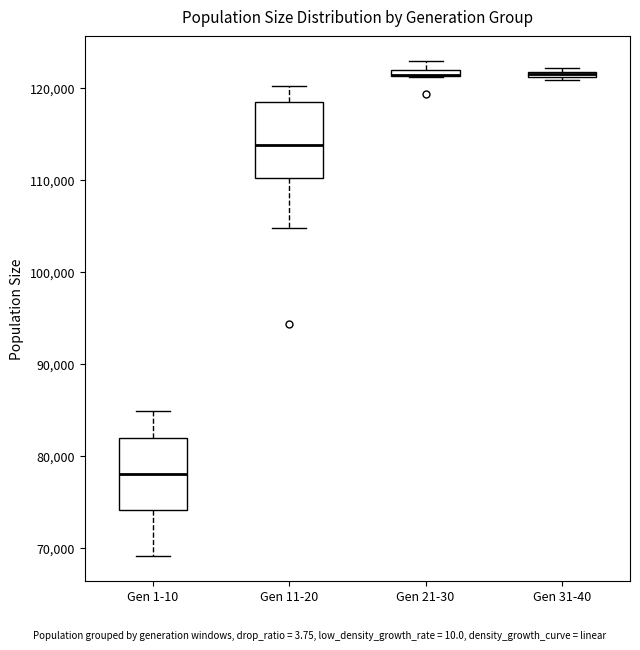

Where is the lower edge of the box for Gen 31-40 on the y-axis? The values are not printed on the chart, so give them approximately, as read against the axis.

121000